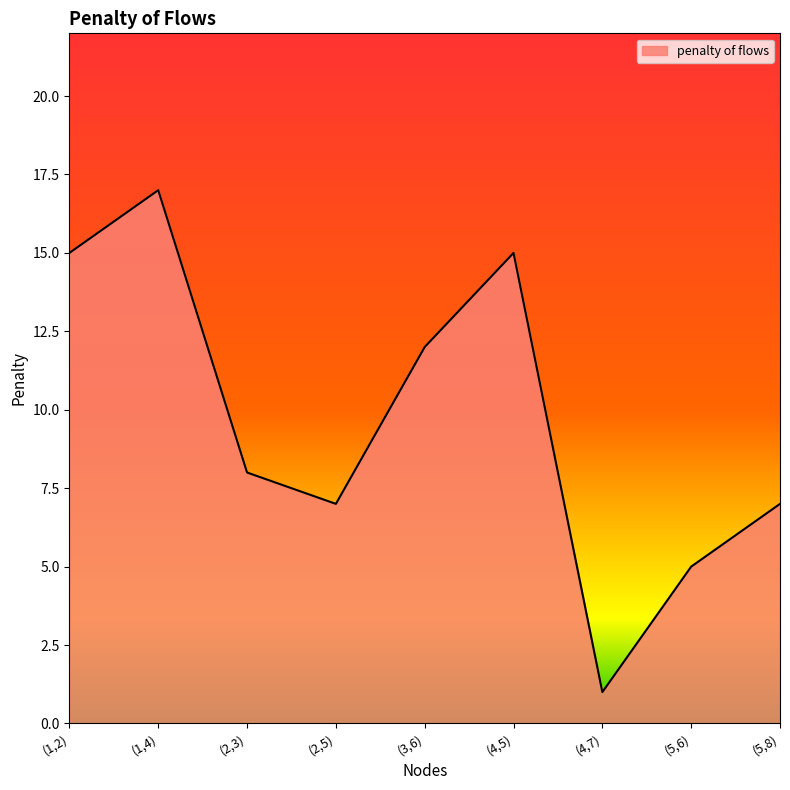

What is the ratio of the value at (5,8) to the value at (1,4)?

0.4